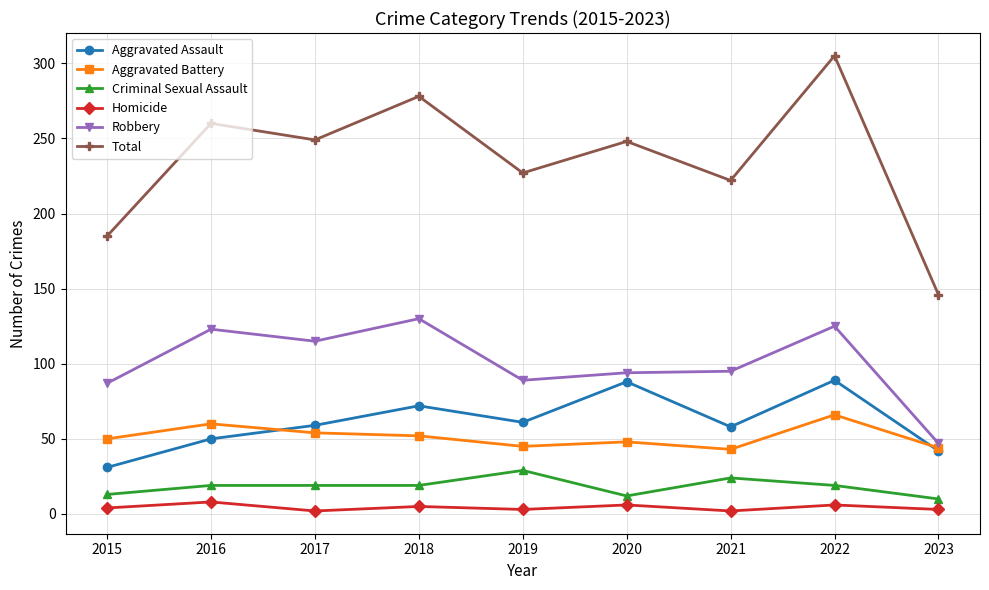

At 2022, list the series in order from largest to smallest.

Total, Robbery, Aggravated Assault, Aggravated Battery, Criminal Sexual Assault, Homicide